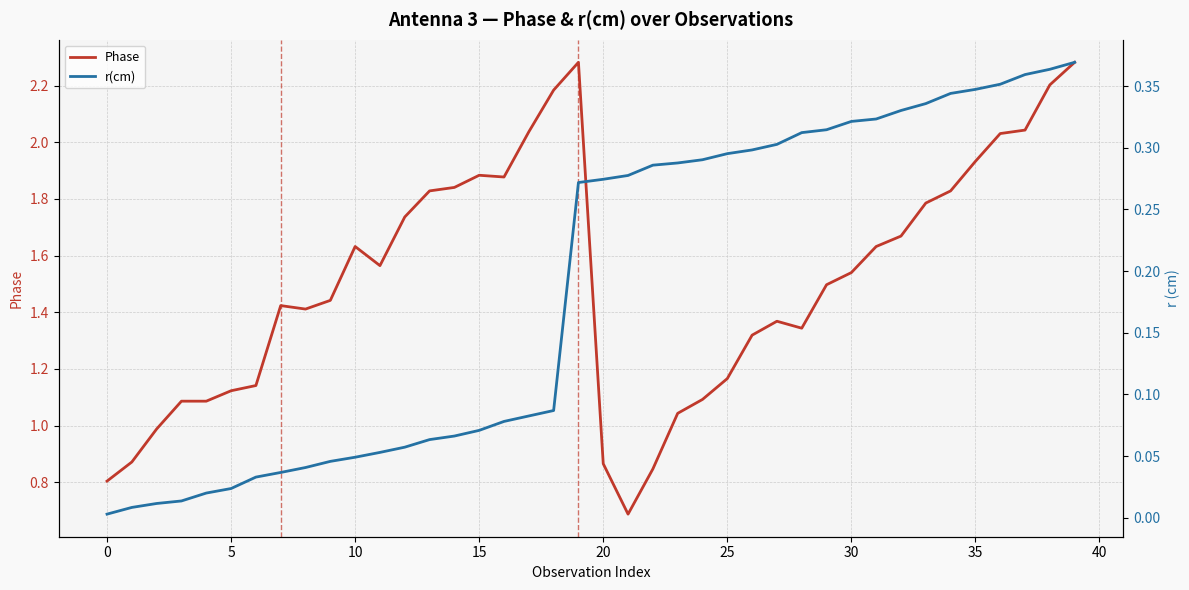

True or false: Phase has more than 0 interior local peaks.

True